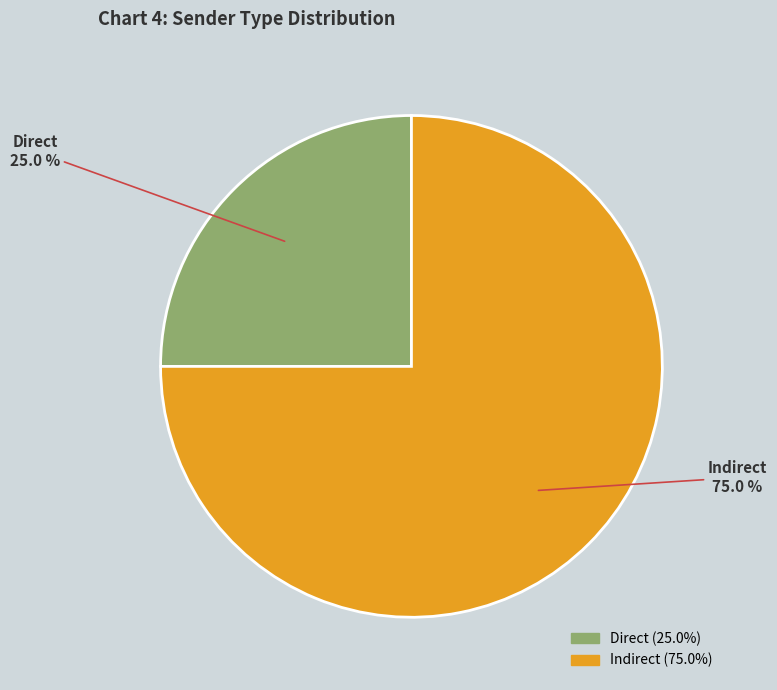

The Direct slice represents 31% of the pie. True or false?

False